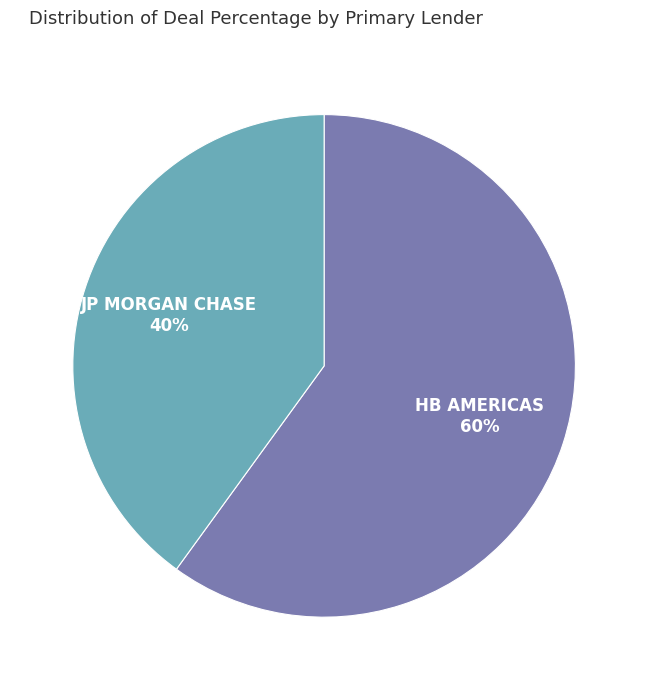

How many slices are in this pie chart?

2